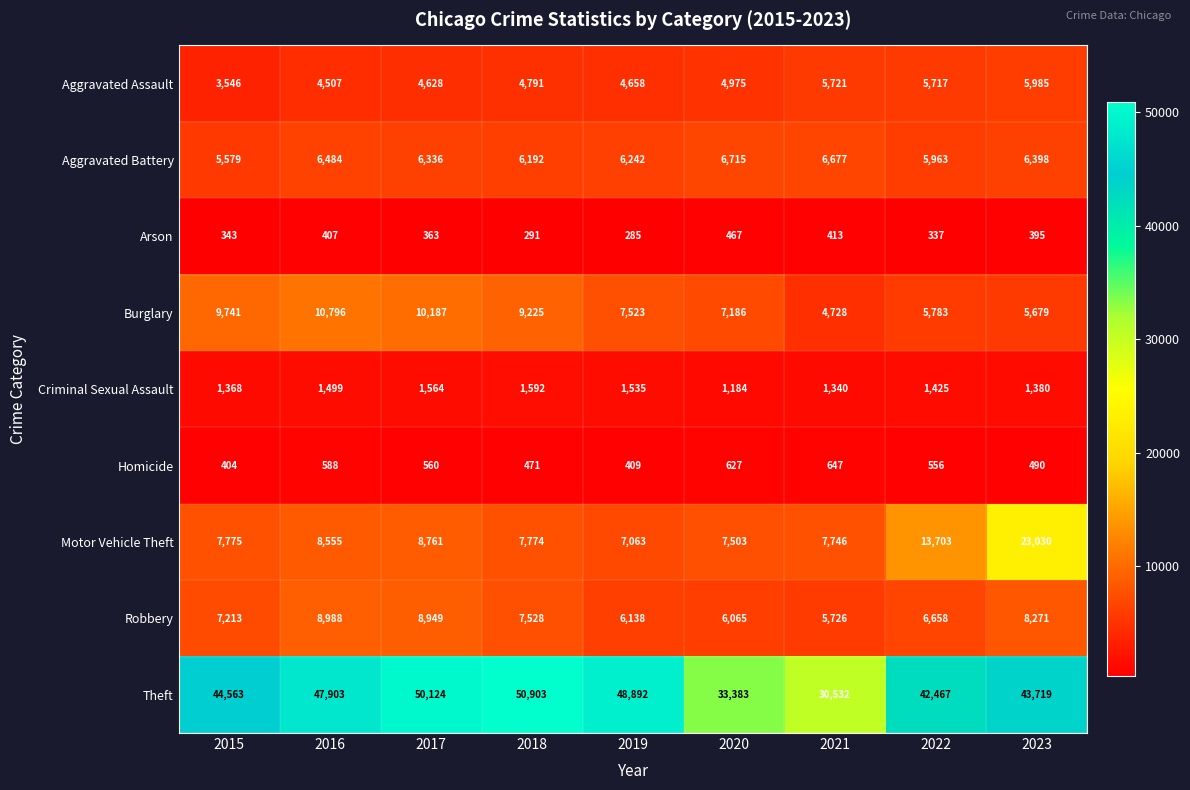

At how many categories does at least one series exceed 47701?

4